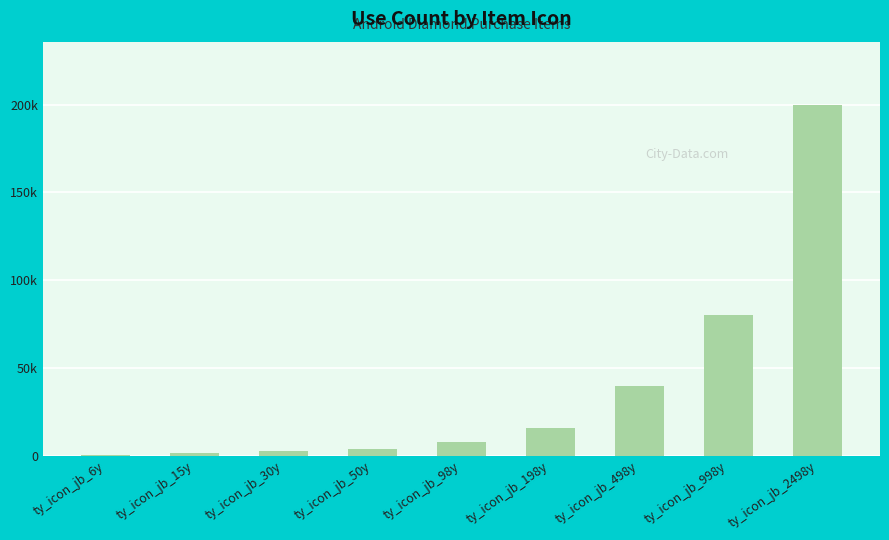

Which category has the lowest value across all series?

ty_icon_jb_6y